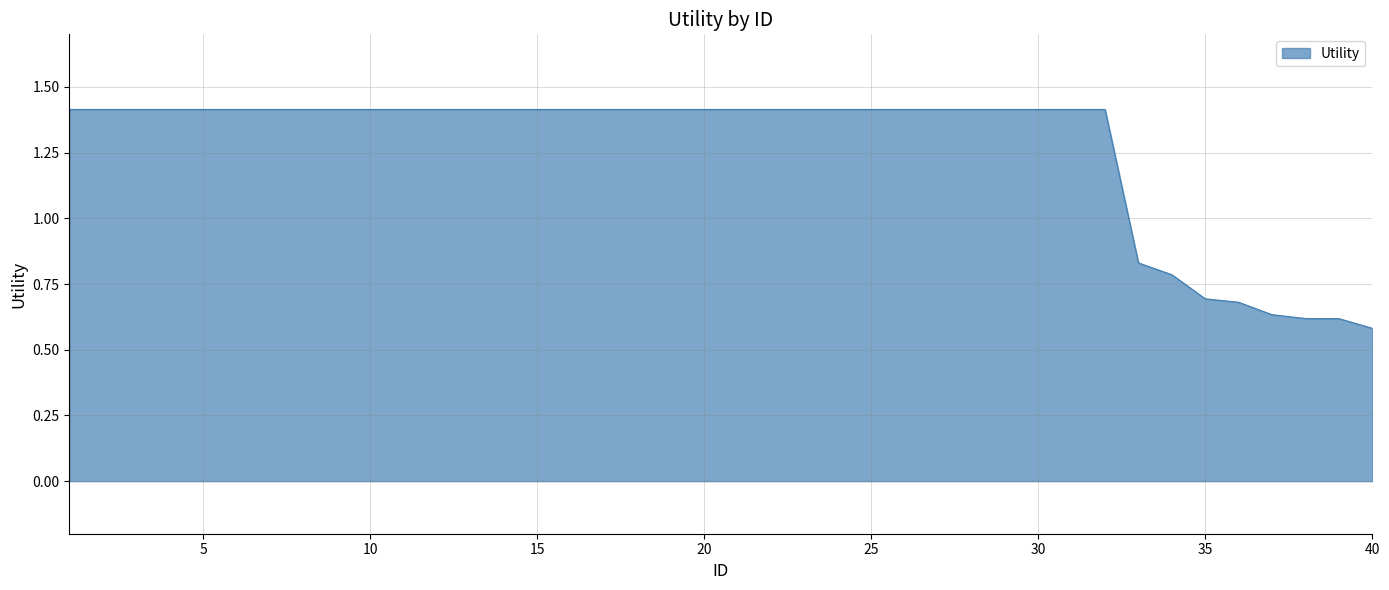

What is the greatest value displayed?

1.4